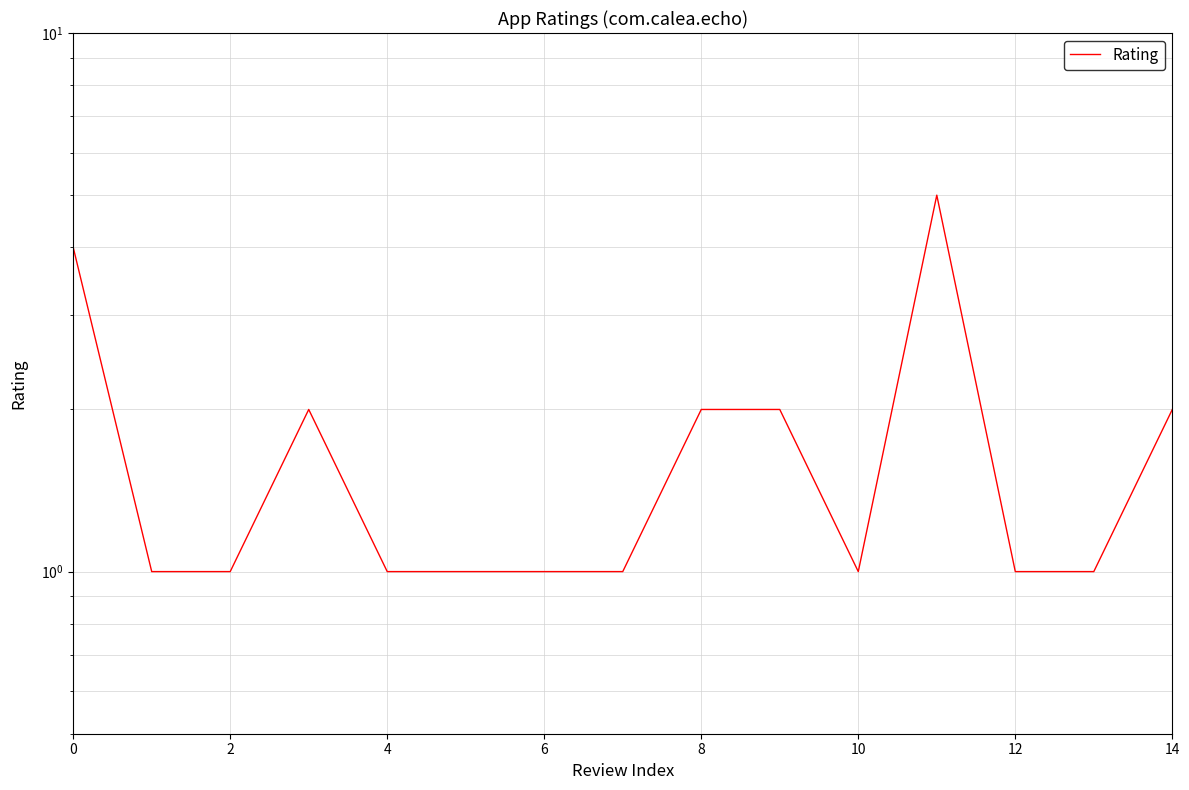

What is the difference between the maximum and second lowest values?

4